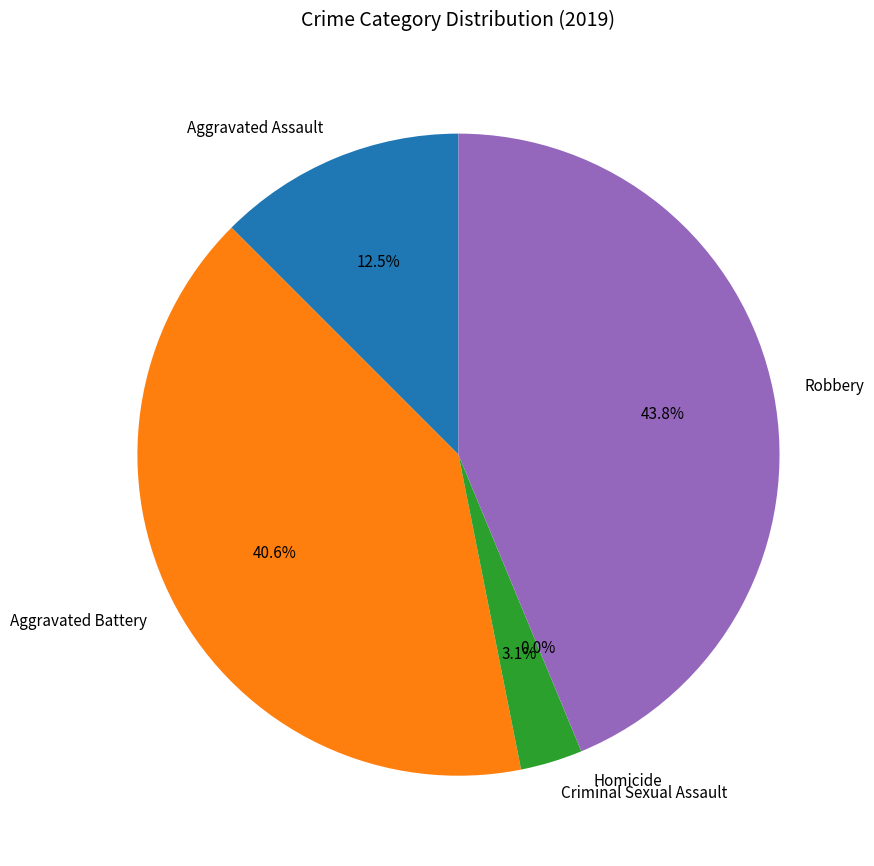

How much of the chart is everything except Aggravated Battery?

59.4%